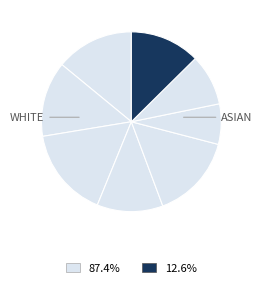

To the nearest percent, what is the average slice percentage?

12%